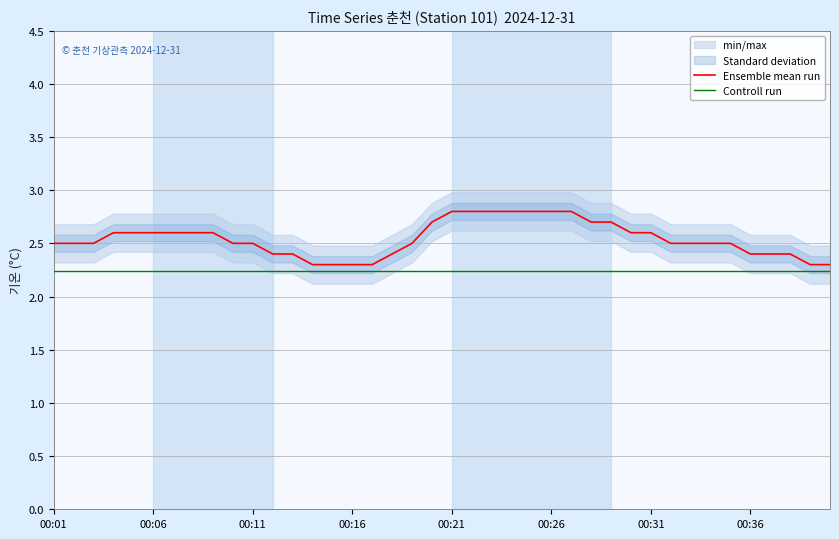

Which series has the largest range (max minus min)?

Ensemble mean run